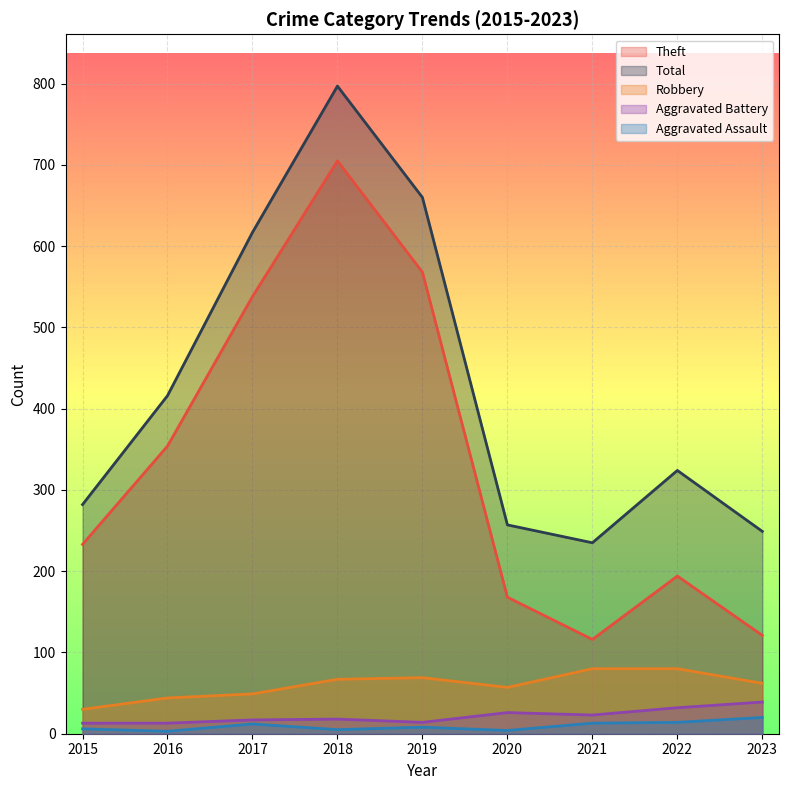

At 2022, list the series in order from largest to smallest.

Total, Theft, Robbery, Aggravated Battery, Aggravated Assault